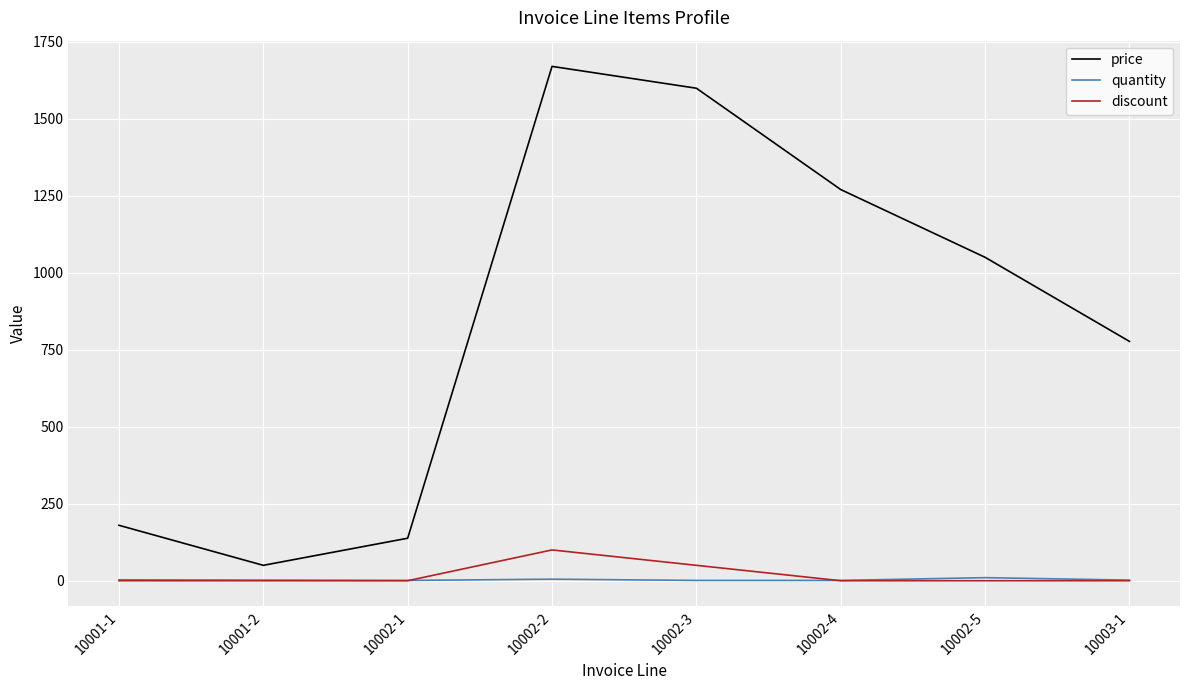

What is the difference between the maximum and minimum values in the quantity series?

9.0